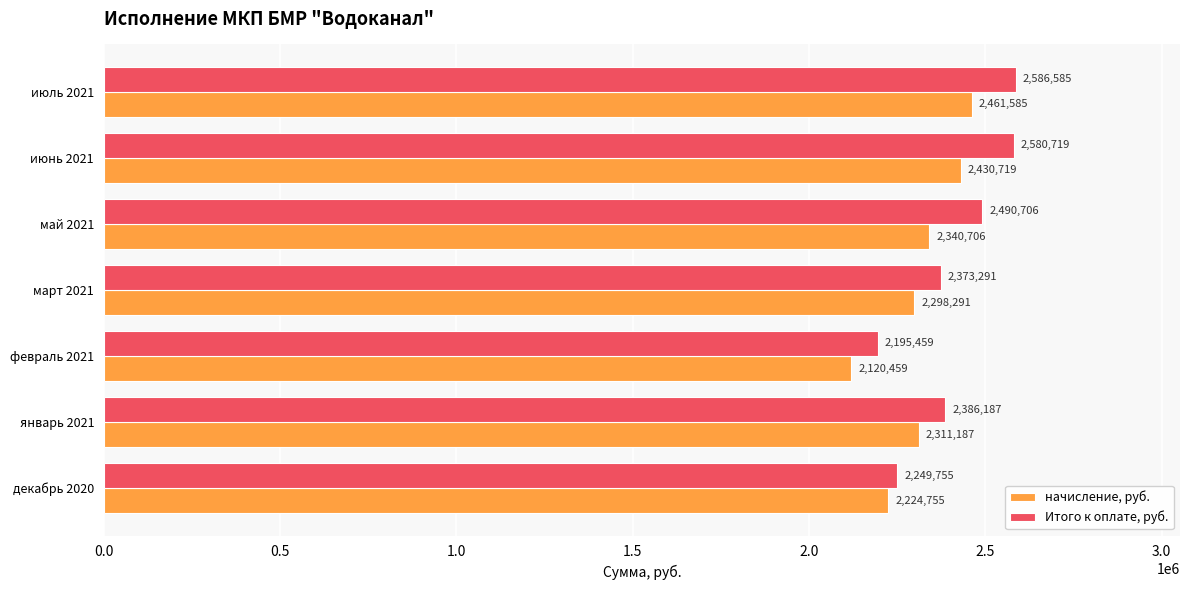

Which series changed the most between январь 2021 and июль 2021?

Итого к оплате, руб.